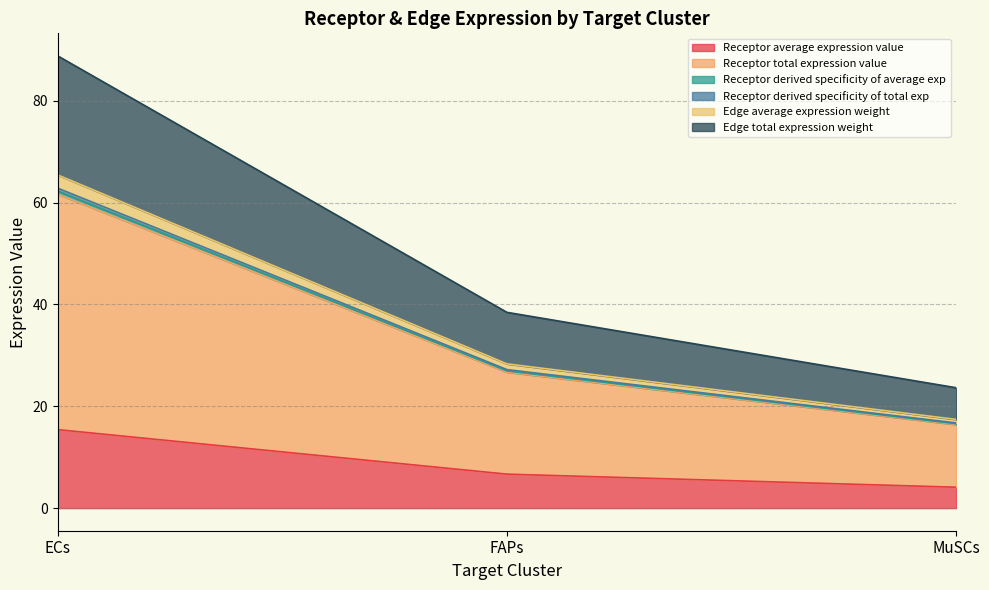

What is the minimum value shown in the chart?

4.1